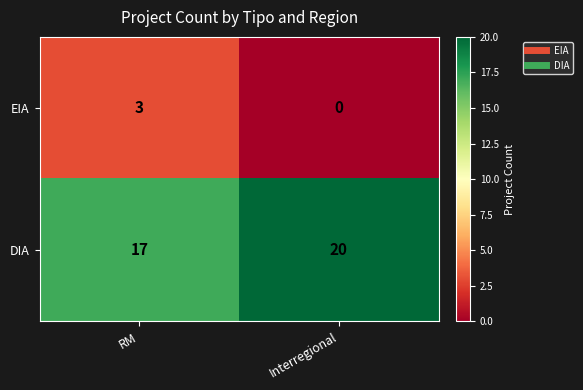

True or false: EIA has a value of 3 at RM.

True